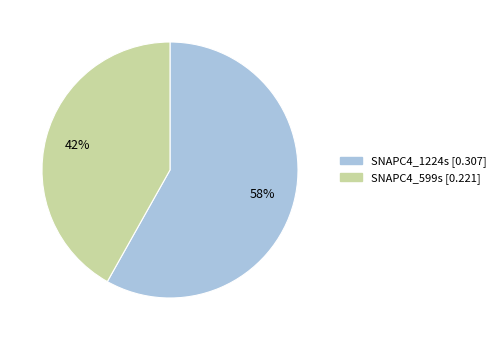

What is the largest slice in the pie chart?

SNAPC4_1224s